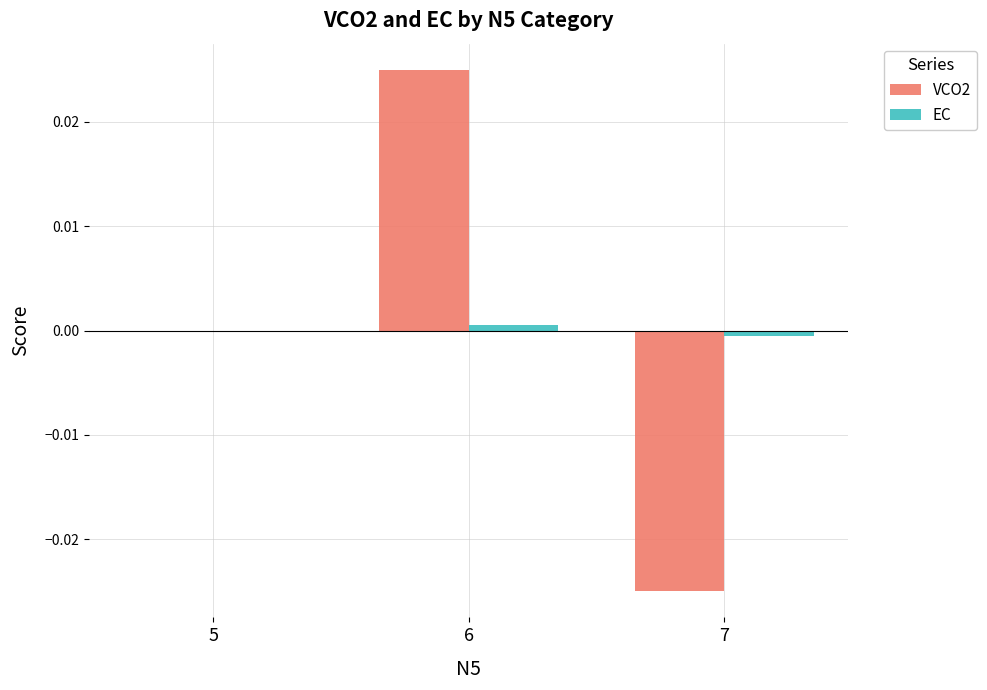

At which category is the sum across all series the highest?

6